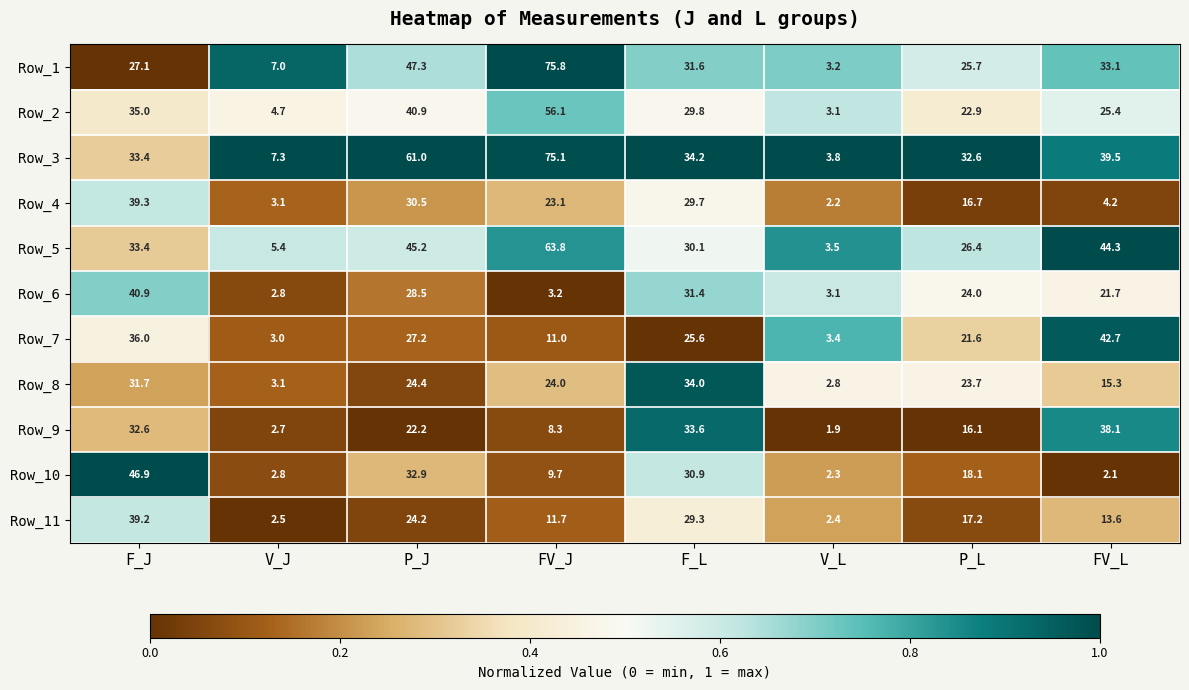

The value of Row_9 at P_L is 23.1. True or false?

False